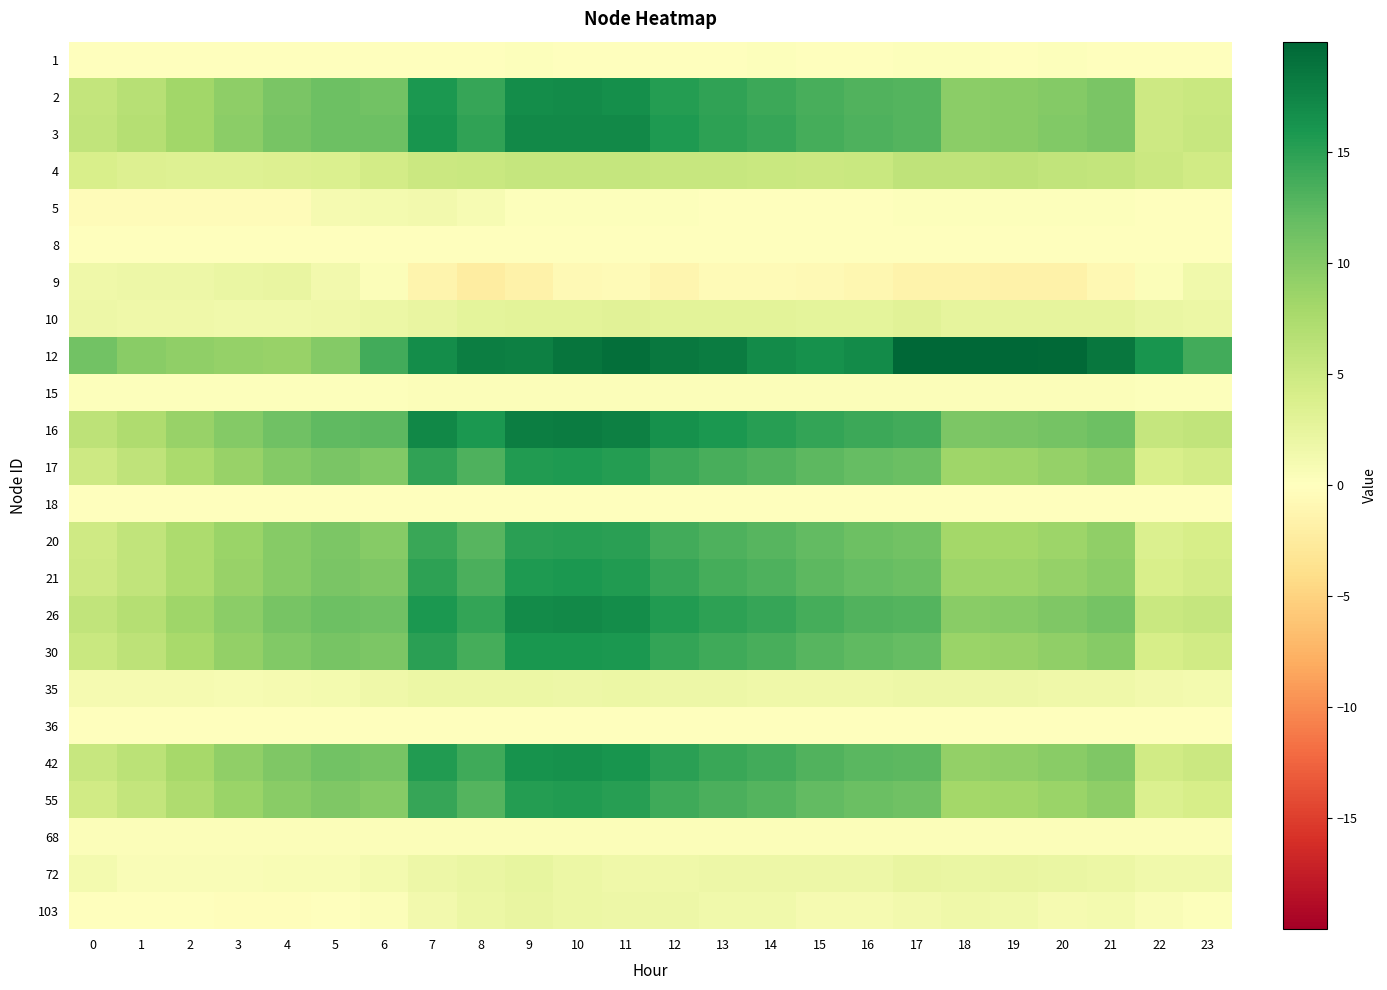

What is the difference between the highest and lowest values at 20?

21.4